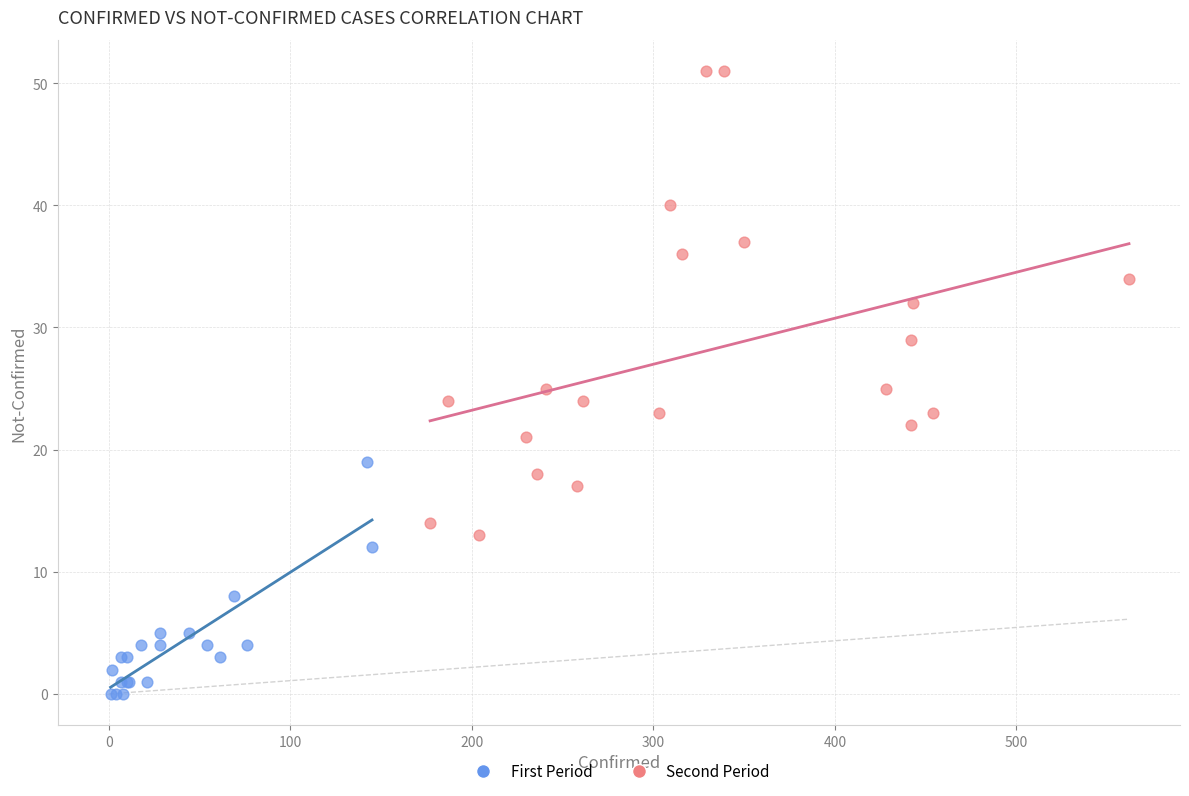

Which series has the widest spread of Y values?

Second Period